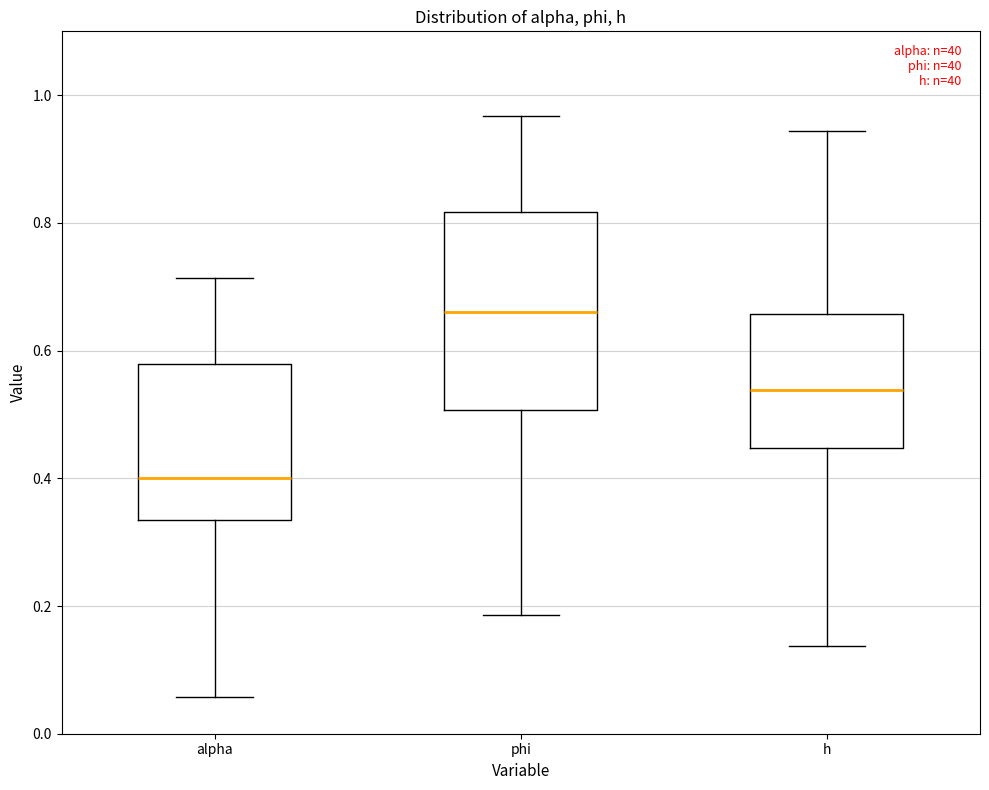

Reading left to right, transcribe this box plot: for each box, give where its median line is, the range the box spans, and where its two whiskers end, as read against the y-axis. The values are not printed on the chart, so give them approximately, as read against the axis.

alpha: median 0.40, box 0.34 to 0.58, whiskers 0.06 to 0.72
phi: median 0.66, box 0.50 to 0.82, whiskers 0.18 to 0.96
h: median 0.54, box 0.44 to 0.66, whiskers 0.14 to 0.94